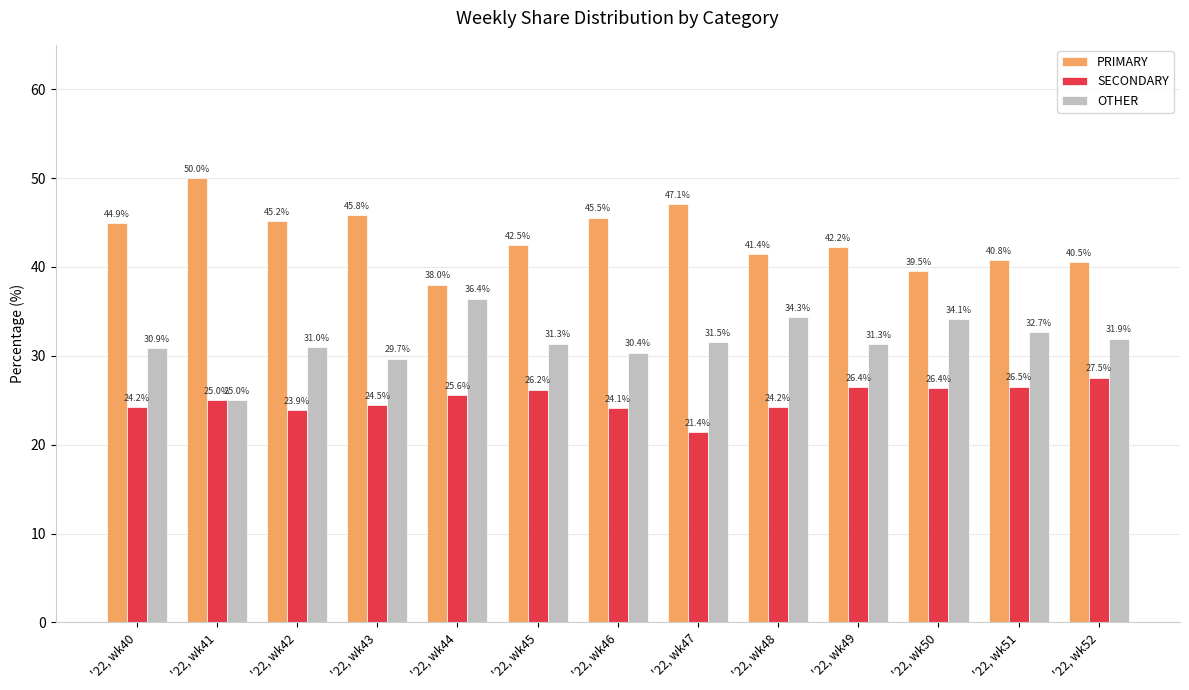

Which series has the widest spread of values?

PRIMARY